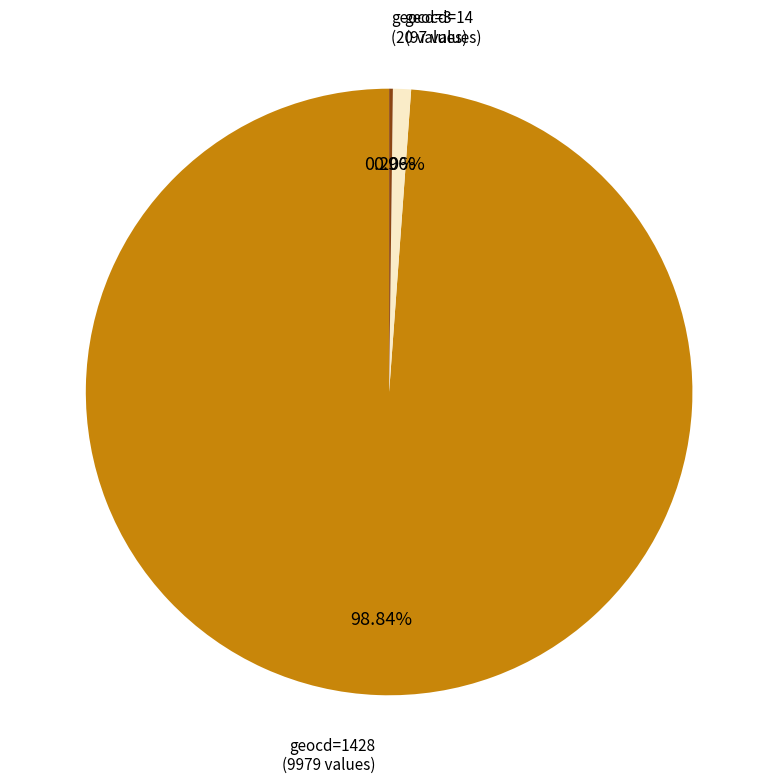

Is there a majority slice in this chart?

Yes